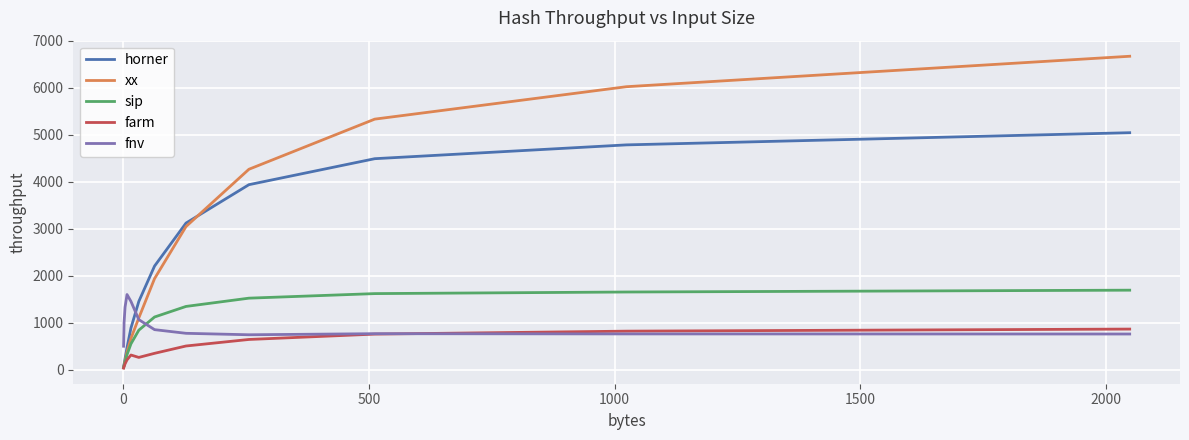

What is the lowest value of the fnv series?

500